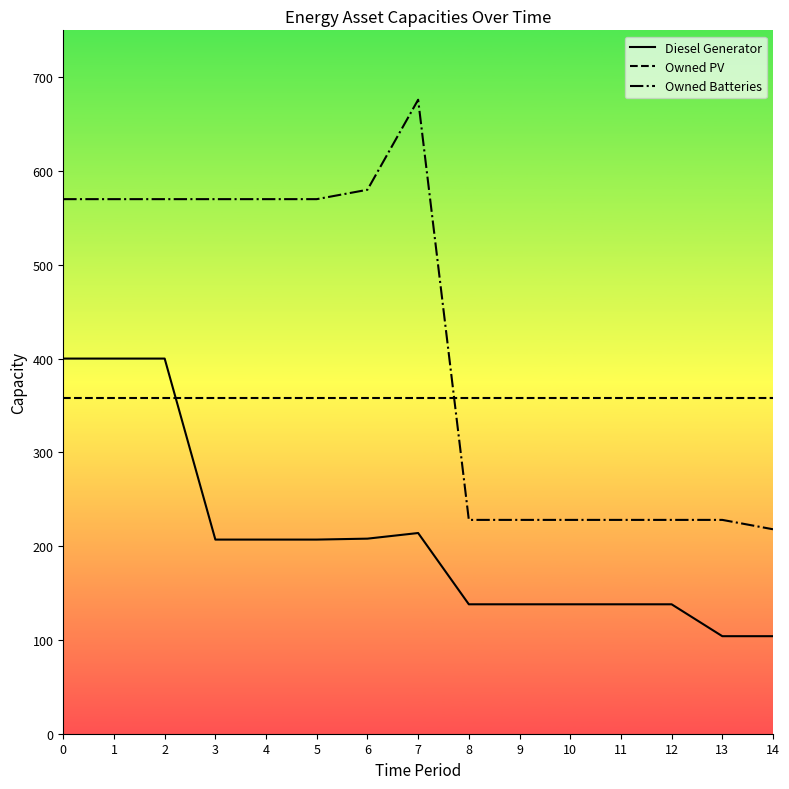

What is the sum of all Owned Batteries values?

6262